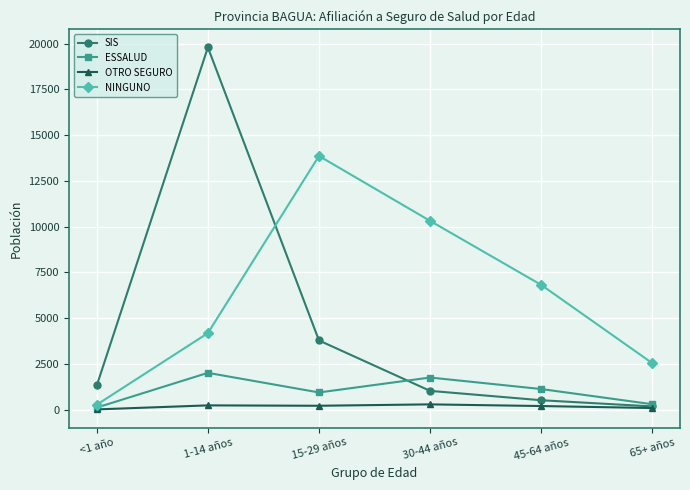

Which series has the largest range (max minus min)?

SIS